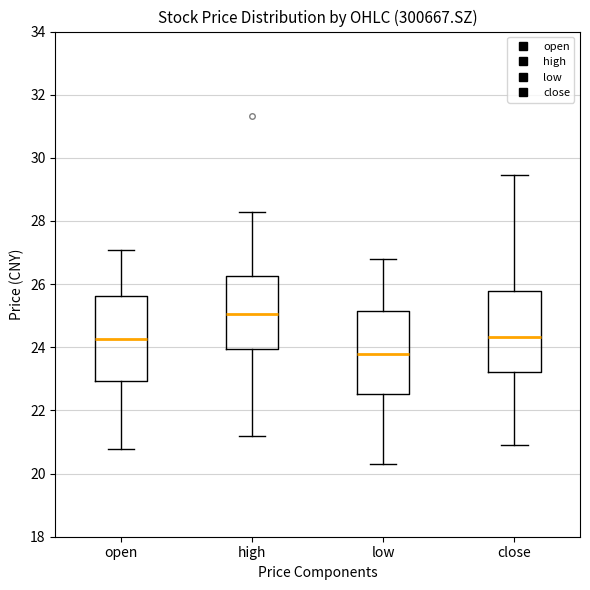

Which box's median line is the highest?

high